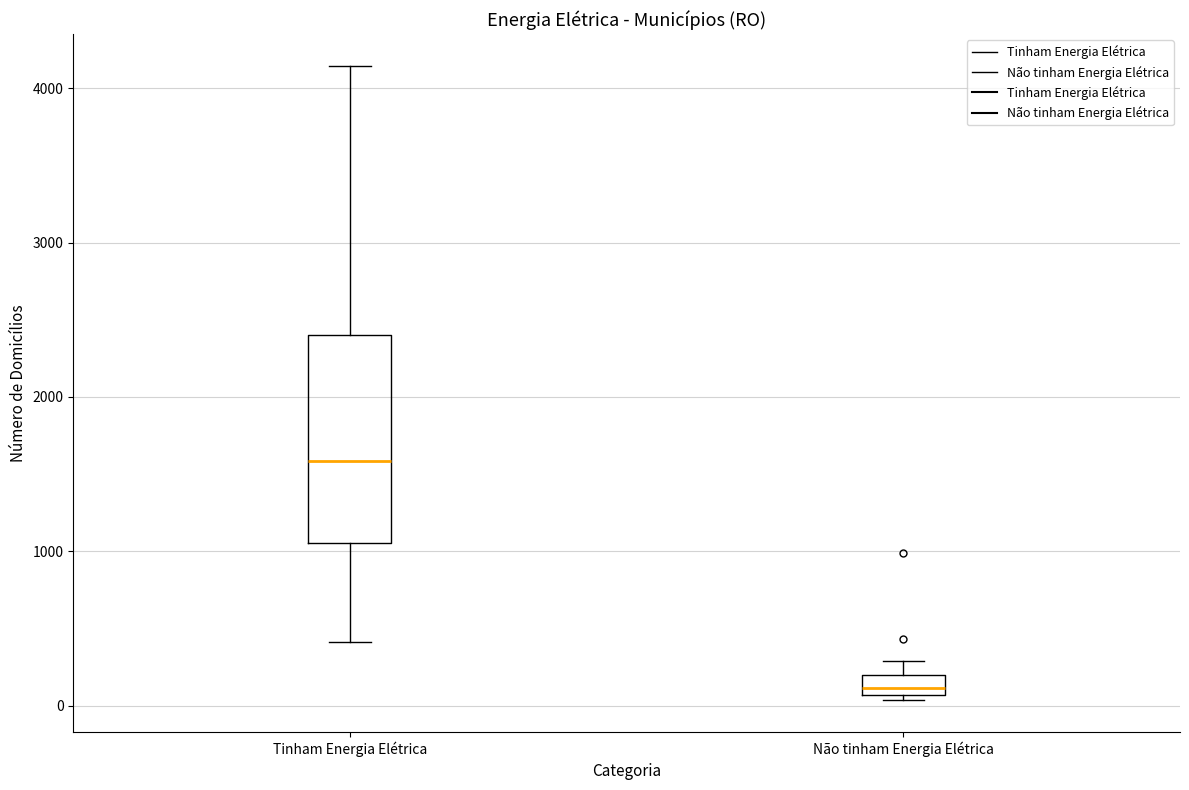

Where is the upper edge of the box for Não tinham Energia Elétrica on the y-axis? The values are not printed on the chart, so give them approximately, as read against the axis.

200